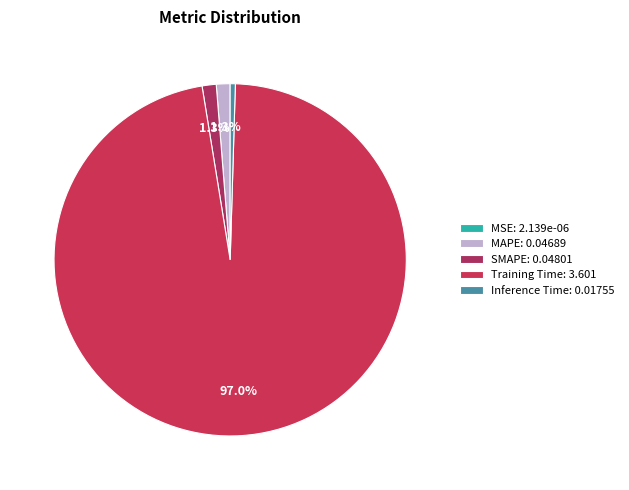

Which category has the smallest portion of the pie?

MSE